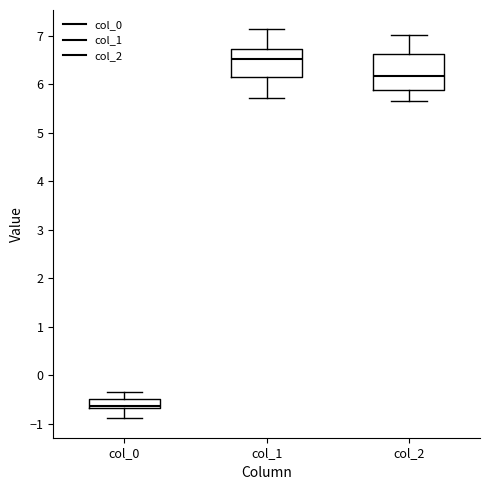

Where does the median line of the box for col_1 sit on the y-axis? The values are not printed on the chart, so give them approximately, as read against the axis.

6.5